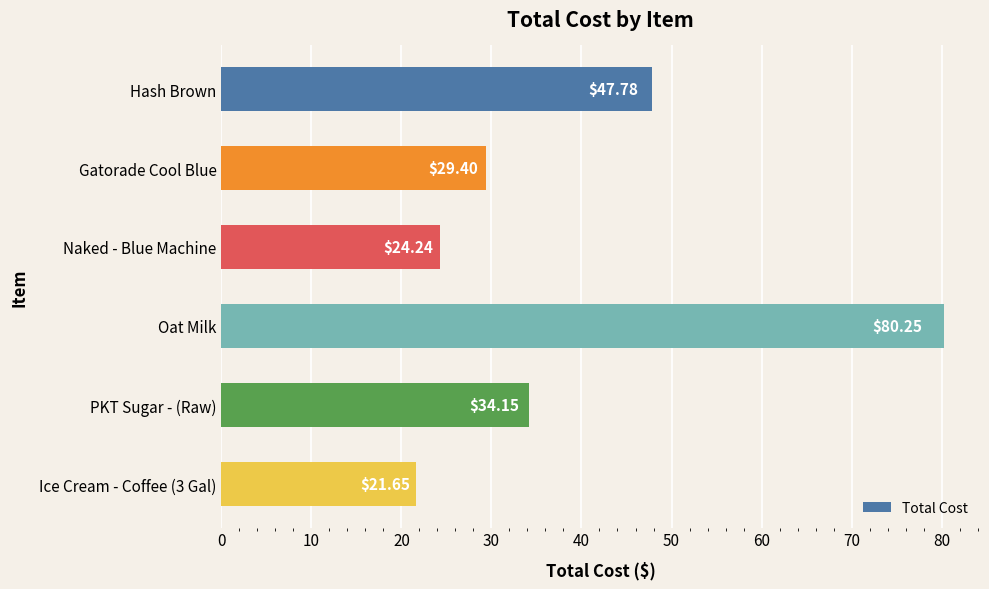

What is the difference between the maximum and minimum values?

58.6